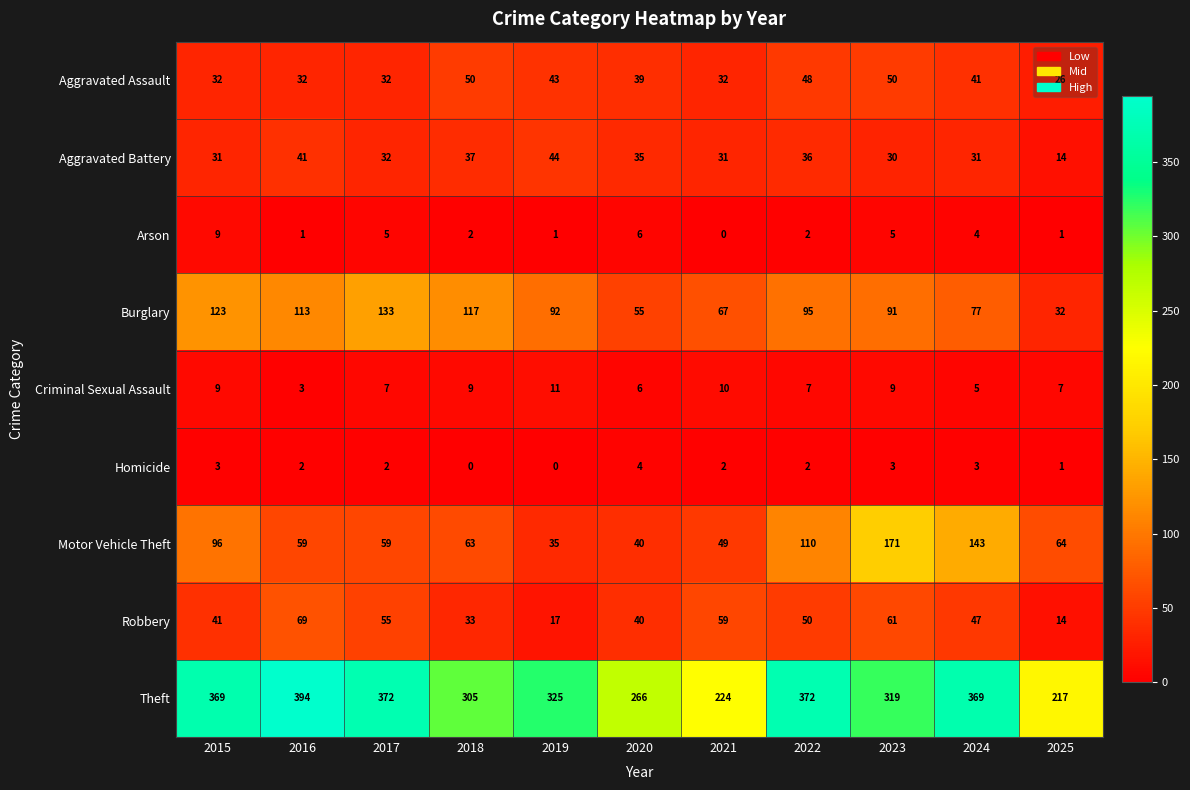

Is it true that Aggravated Assault equals 50 at 2023?

True